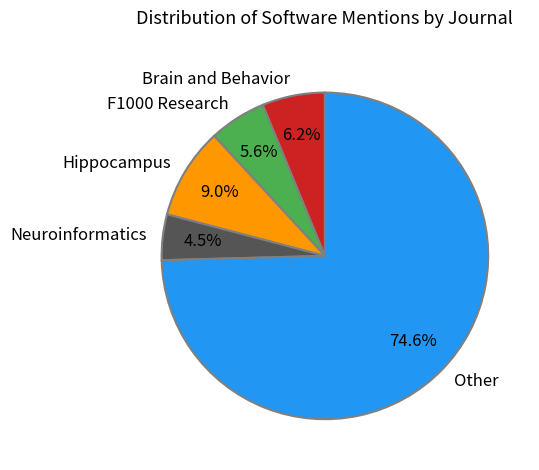

Which has a higher value, Hippocampus or F1000 Research?

Hippocampus